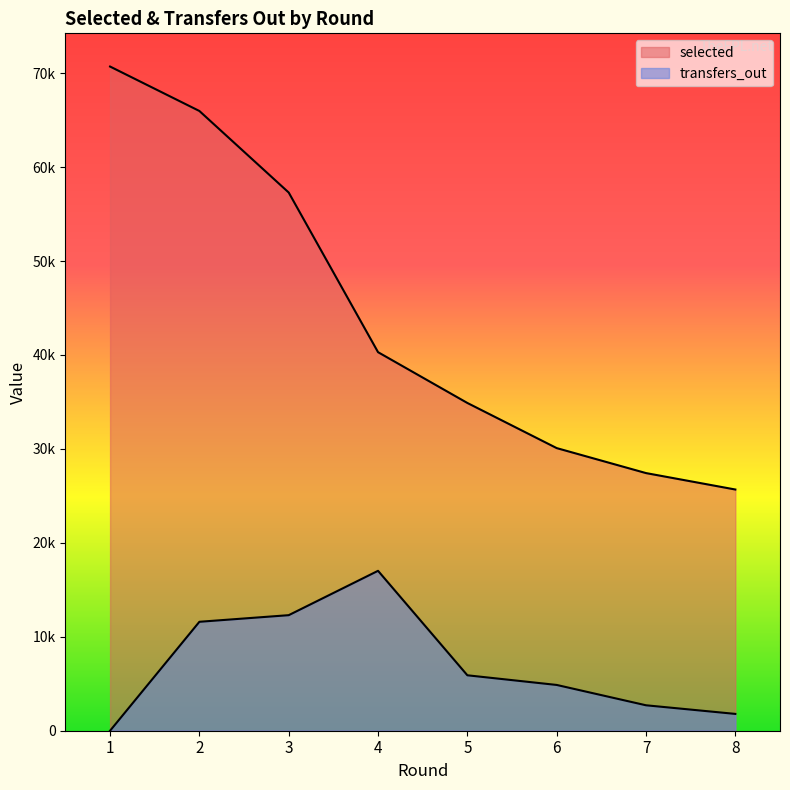

Reading right to left, extract all data points from this chart.

selected: 8=25676	7=27425	6=30085	5=34889	4=40296	3=57289	2=65970	1=70701
transfers_out: 8=1790	7=2708	6=4873	5=5901	4=17022	3=12300	2=11596	1=0